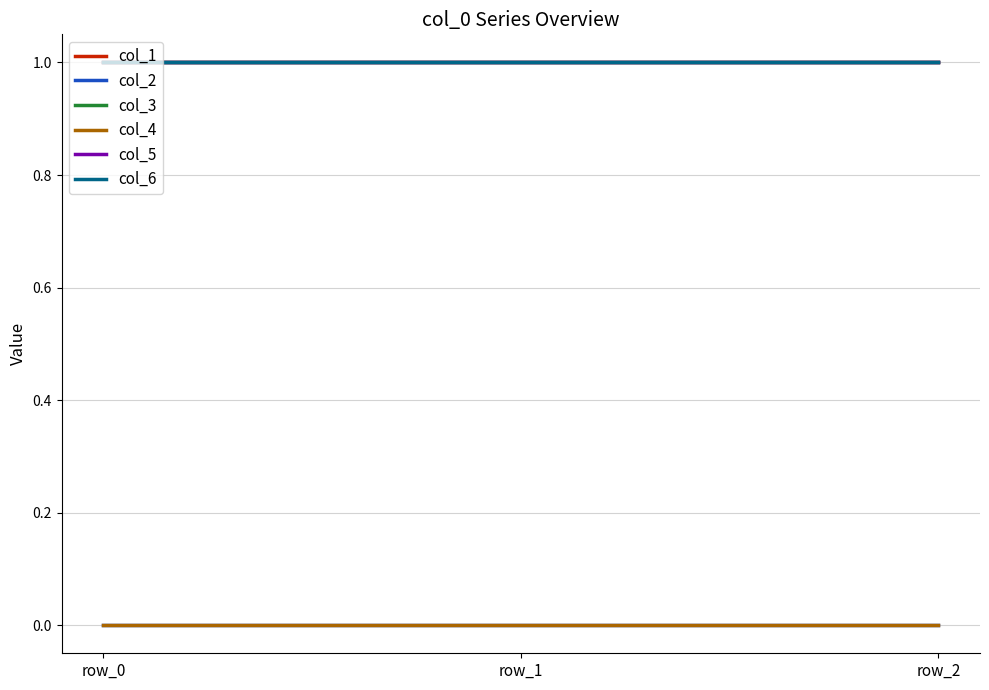

Does the chart display data point markers on the line(s)?

No